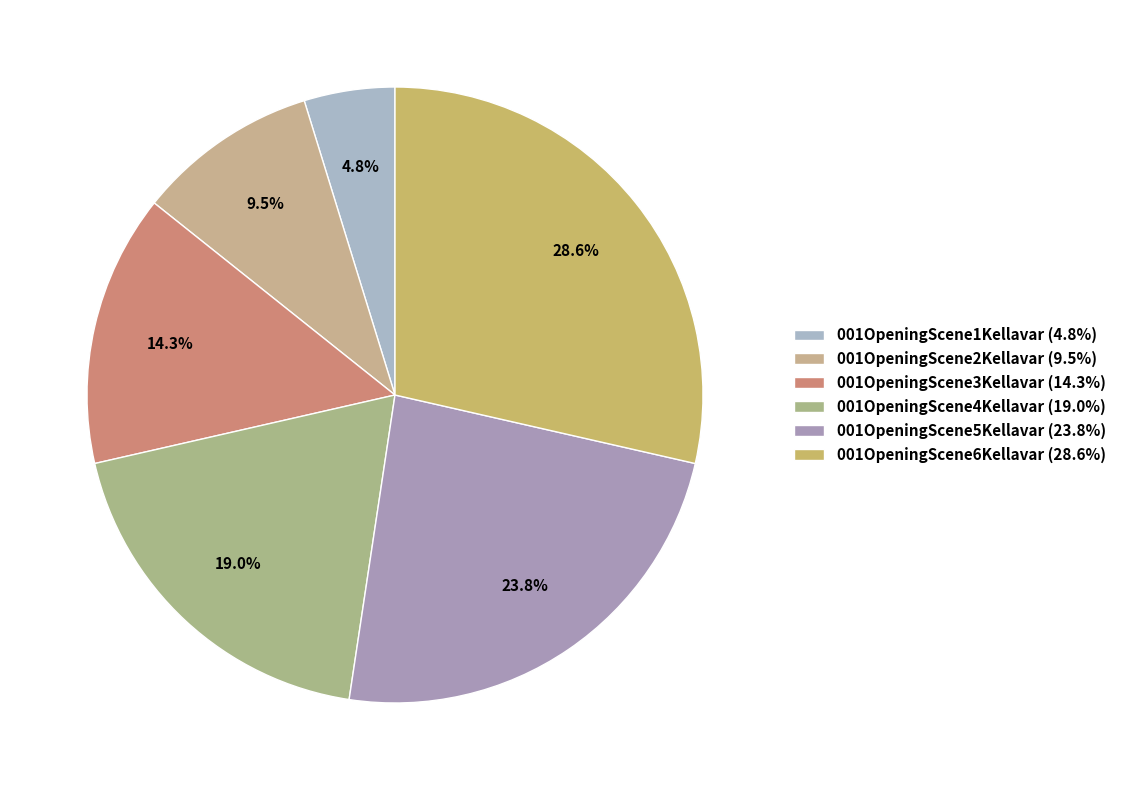

What portion of the pie excludes 001OpeningScene6Kellavar?

71.4%